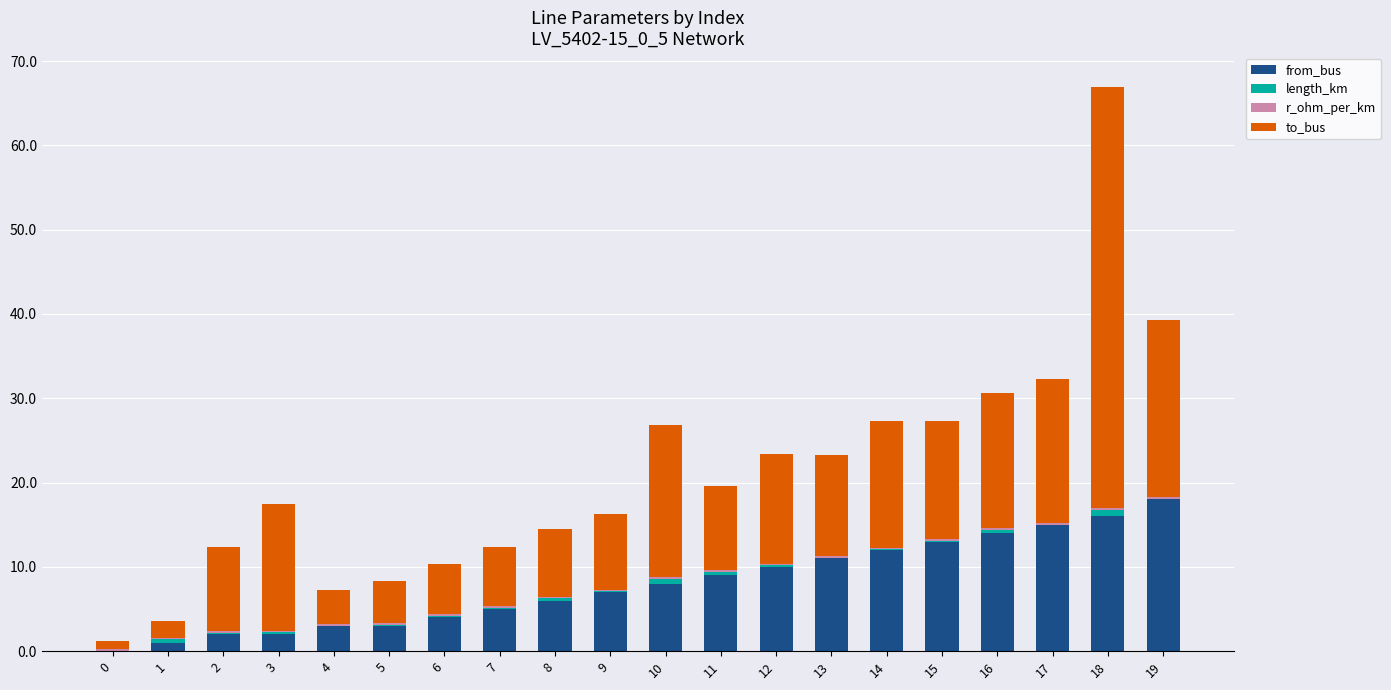

Is it true that from_bus equals 9.4 at 17?

False